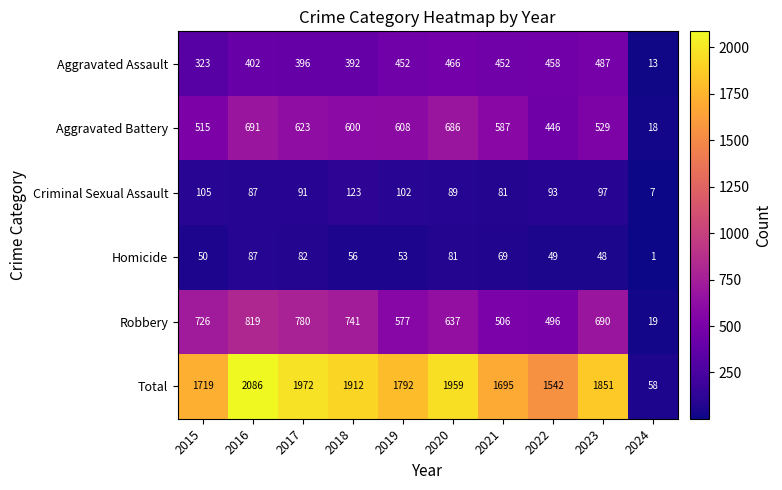

What is the sum of all Aggravated Assault values?

3841